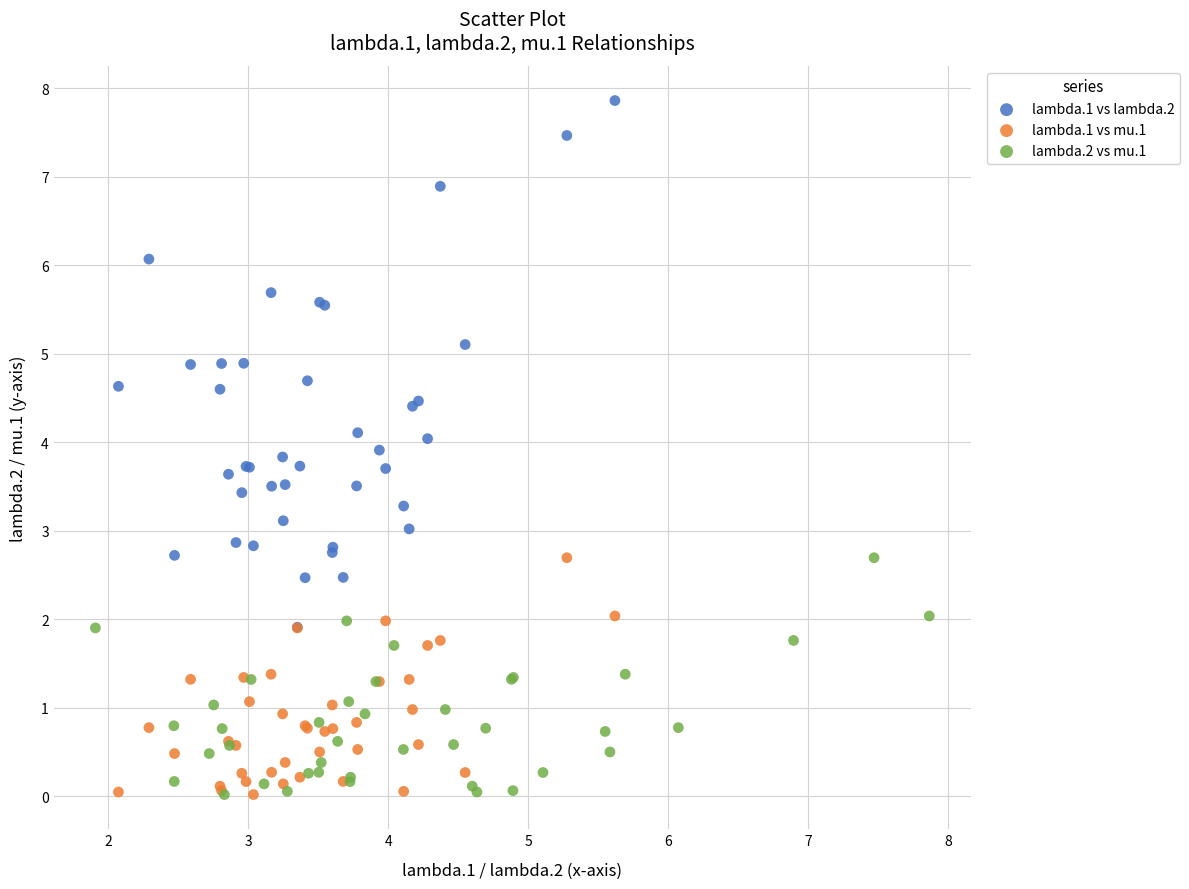

Which series reaches the maximum Y coordinate?

lambda.1 vs lambda.2